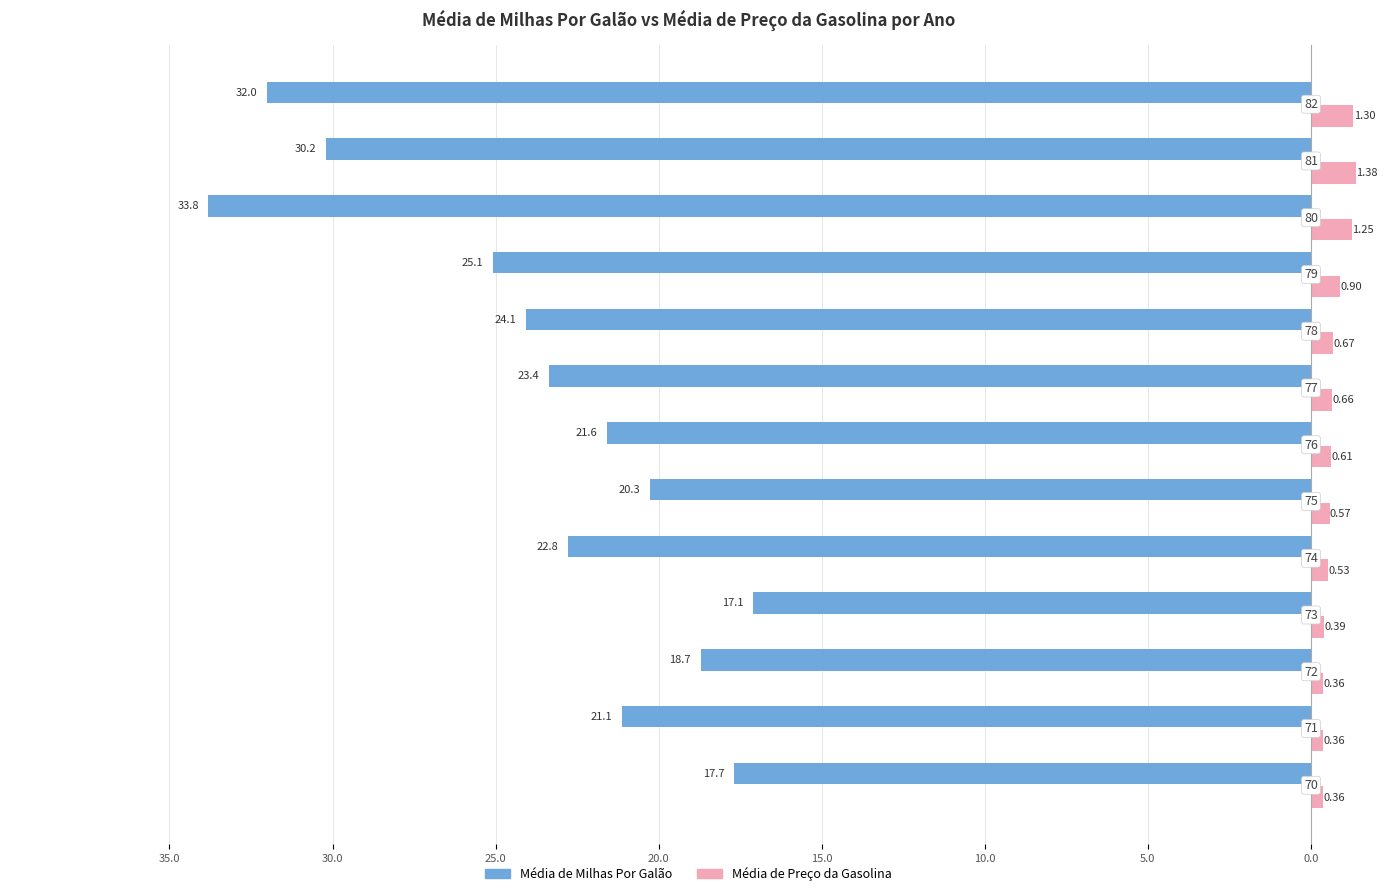

Count the number of categories in the chart.

13